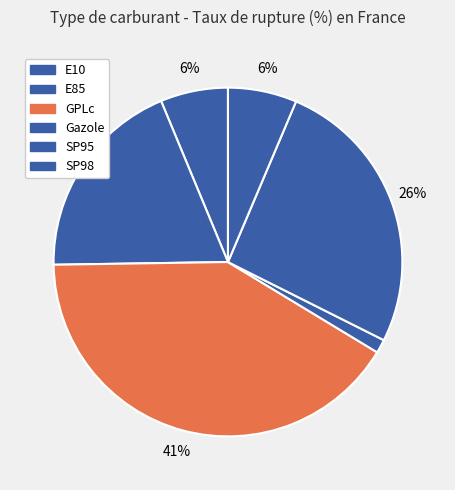

The E85 slice represents 34% of the pie. True or false?

False